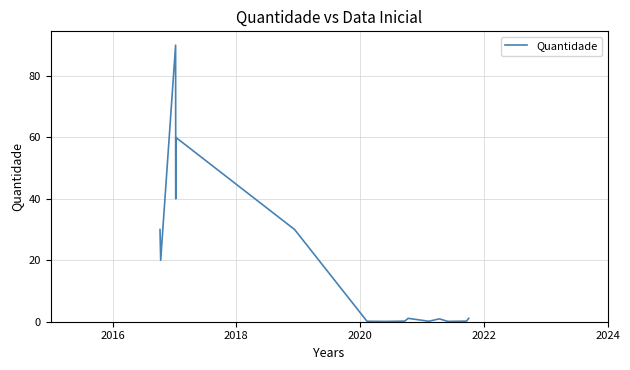

How many data points are less than 1?

8